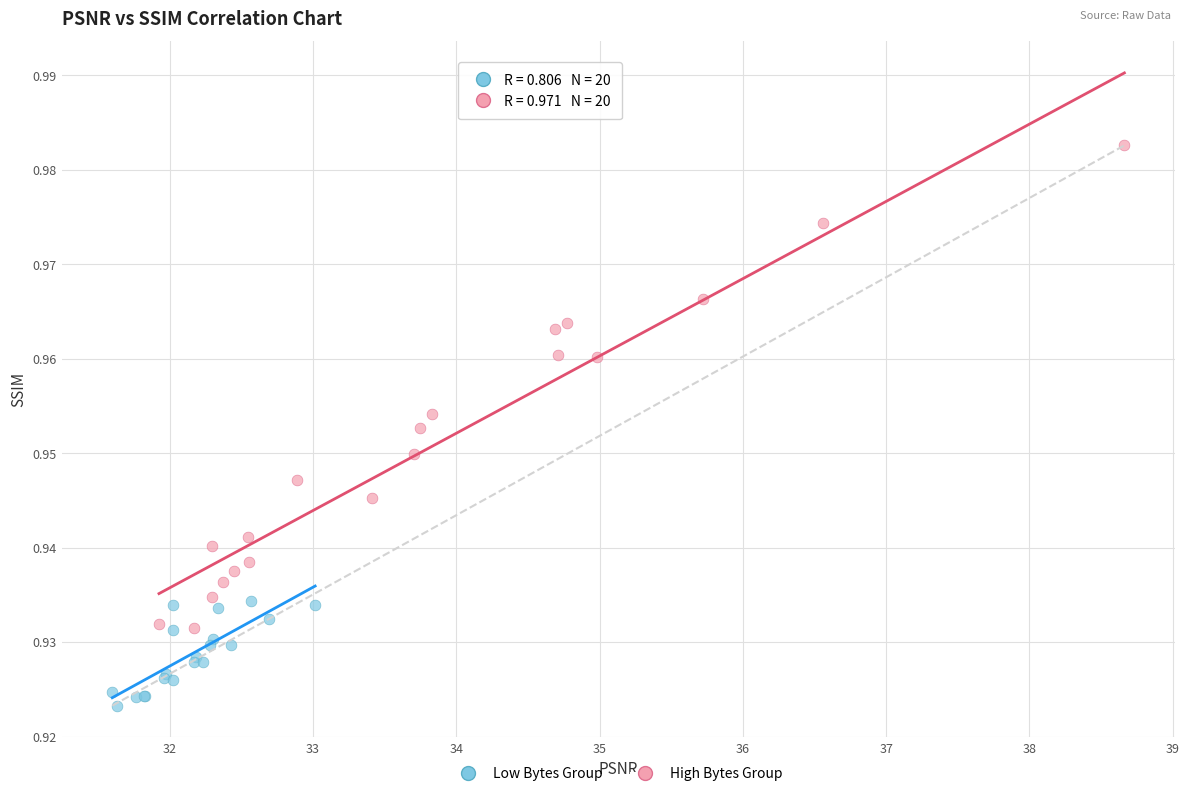

Which series has the widest spread of Y values?

High Bytes Group